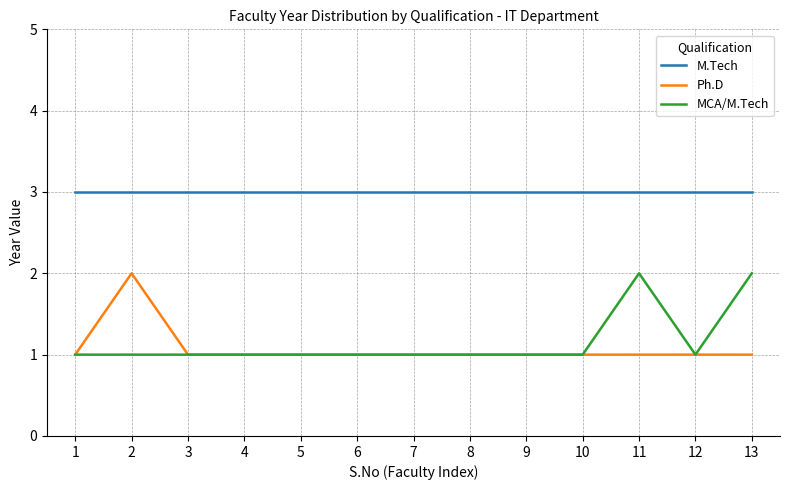

True or false: Ph.D and M.Tech cross at least once.

False